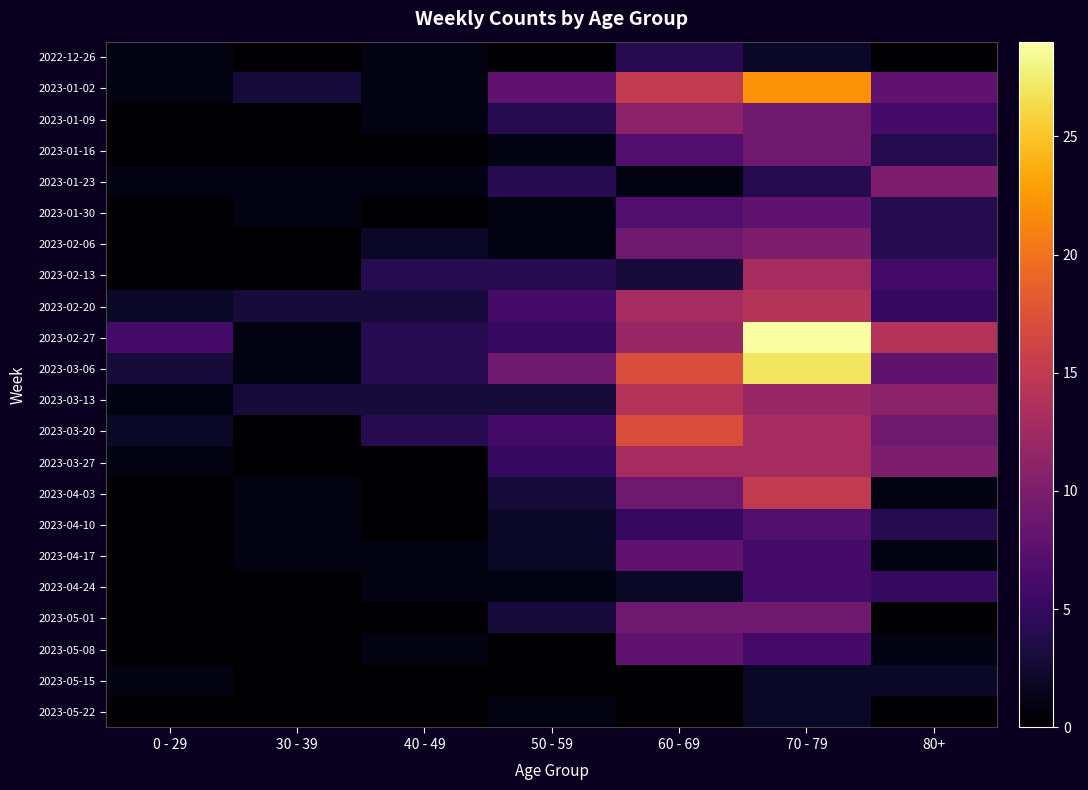

What is the spread (max minus min) of values at 60 - 69?

17